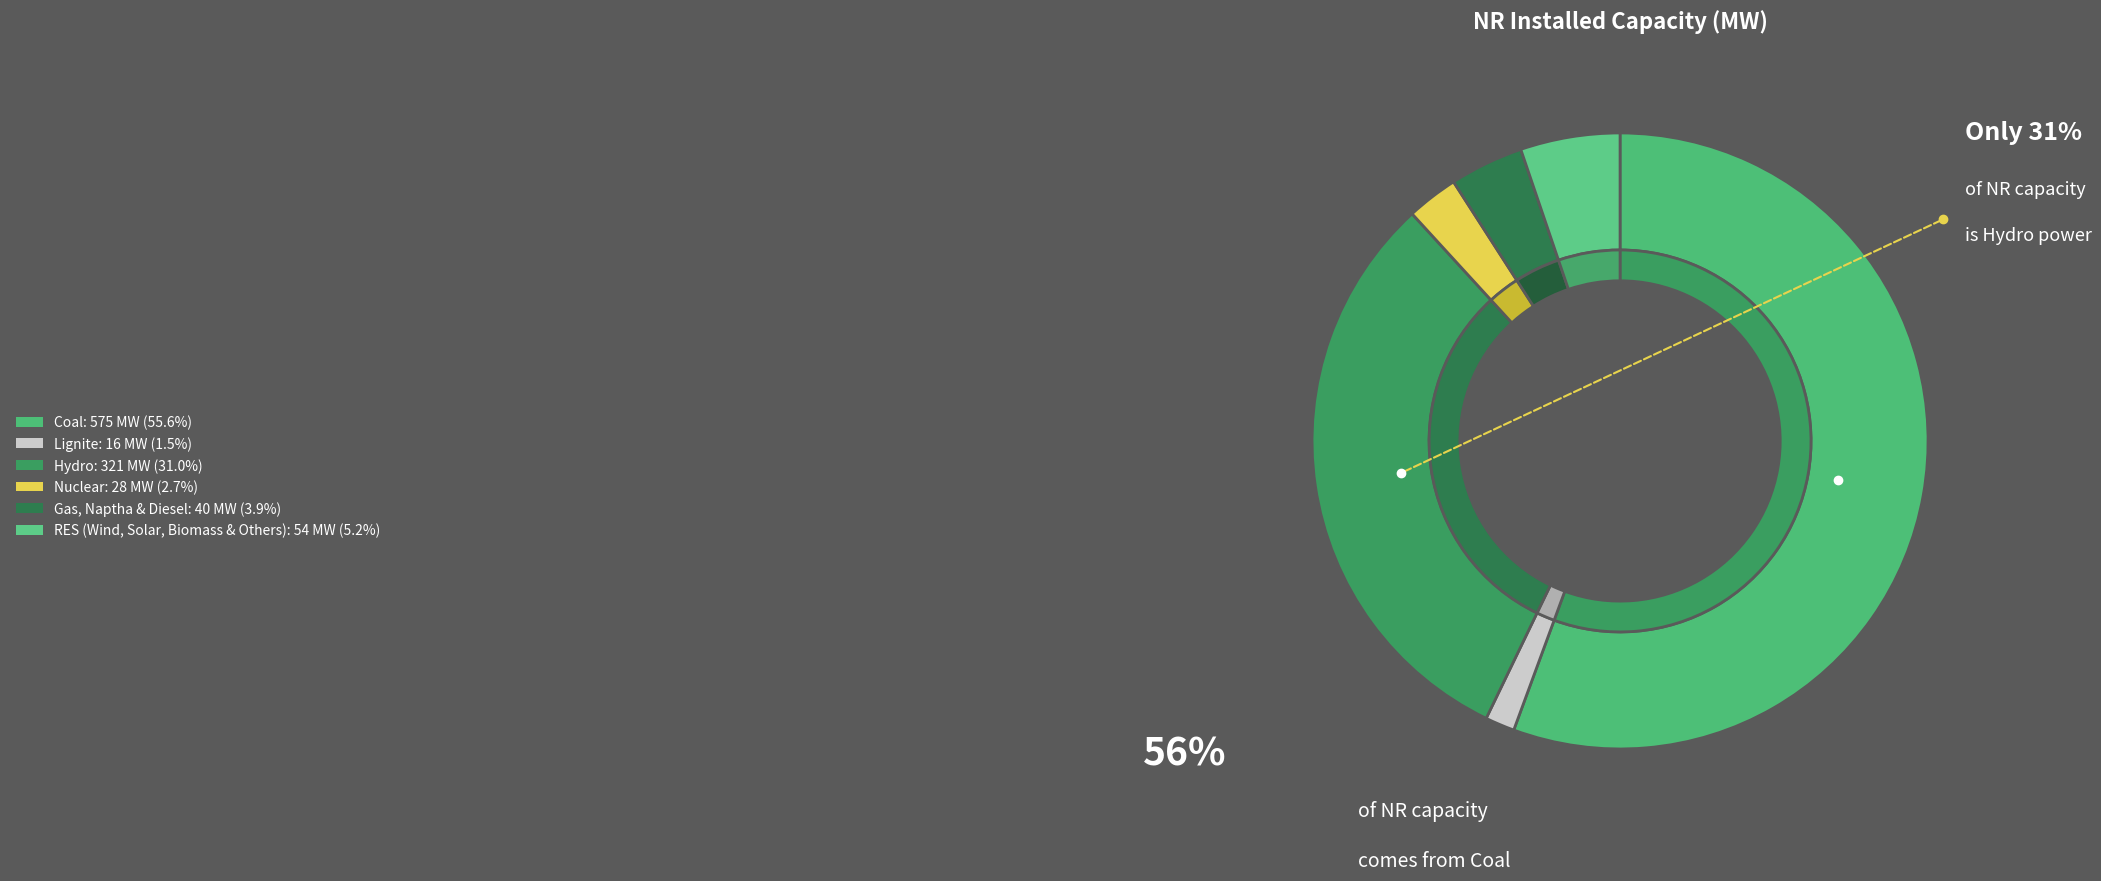

What percentage is the Hydro slice, to the nearest percent?

31%